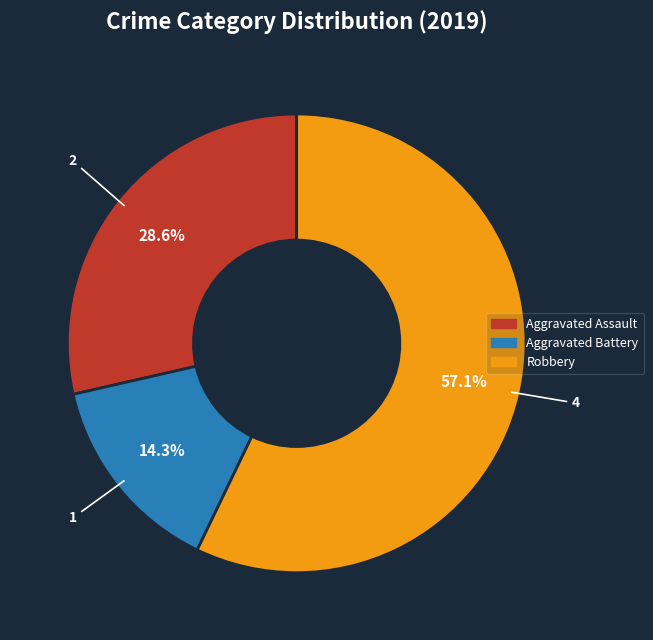

Does any single category account for the majority?

Yes